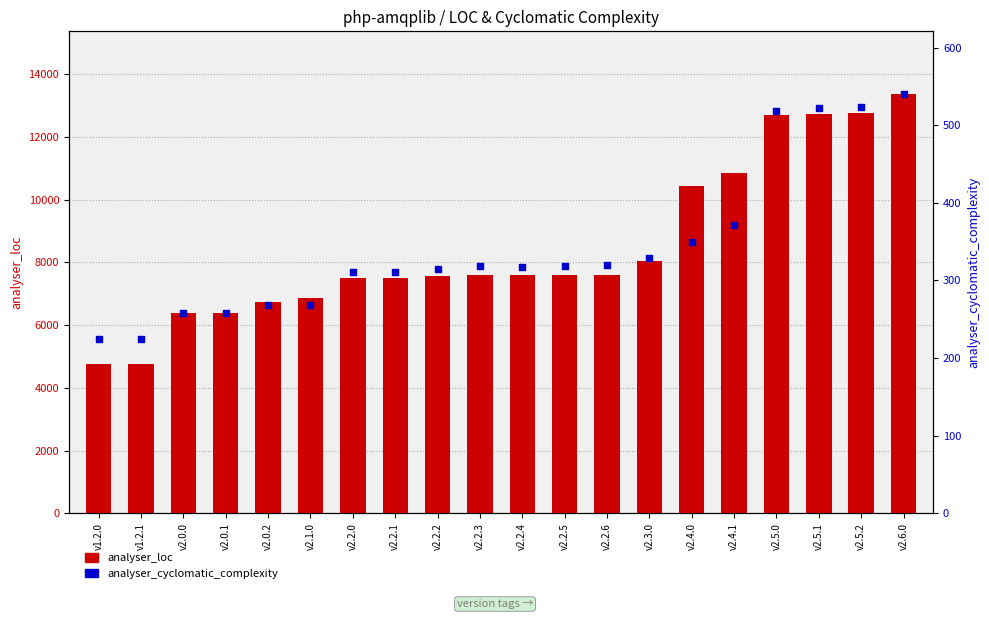

Is the value of analyser_cyclomatic_complexity at v2.2.4 greater than the value of analyser_loc at v2.2.5?

No